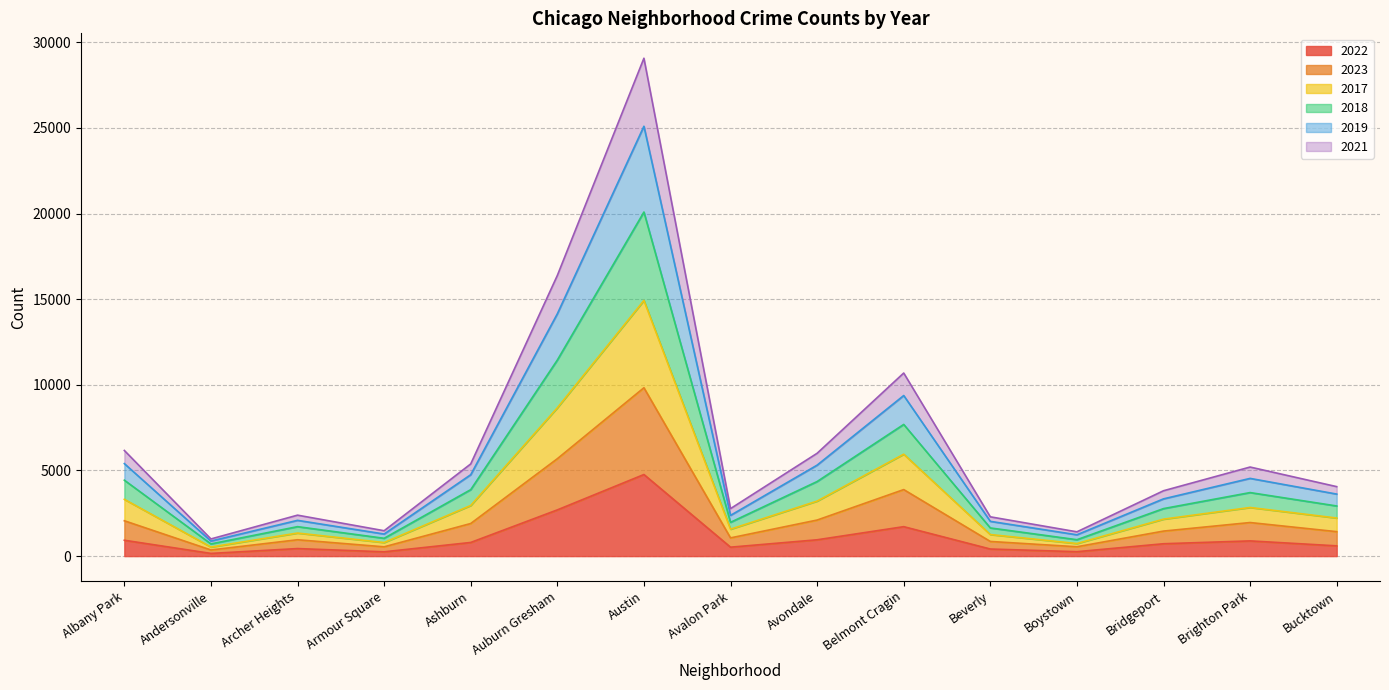

At which category is the sum across all series the highest?

Austin